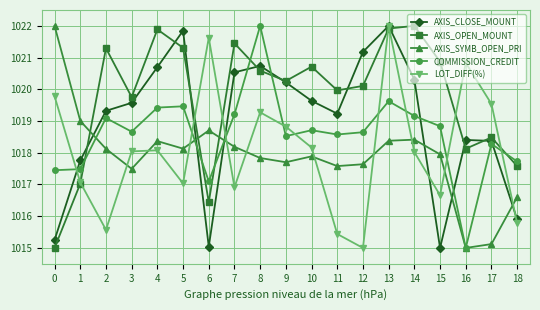

The AXIS_SYMB_OPEN_PRI series shows 260.7 at 0. True or false?

False